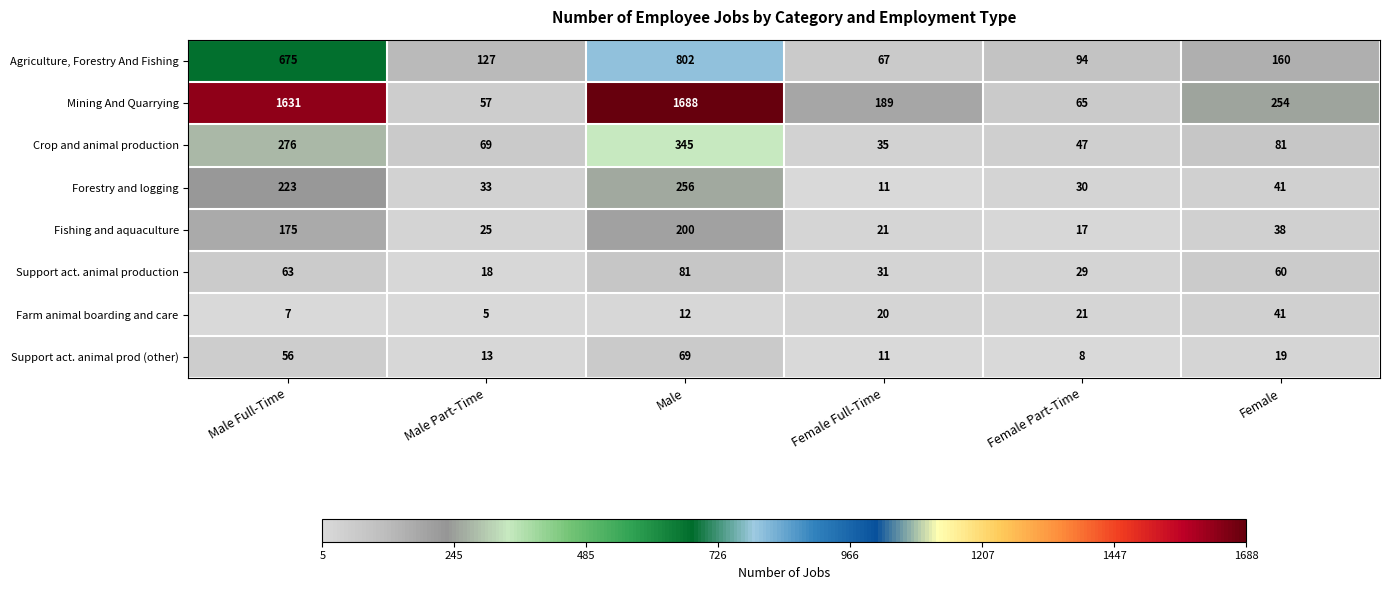

Rank the series by their maximum value, from lowest to highest.

Farm animal boarding and care, Support act. animal prod (other), Support act. animal production, Fishing and aquaculture, Forestry and logging, Crop and animal production, Agriculture, Forestry And Fishing, Mining And Quarrying